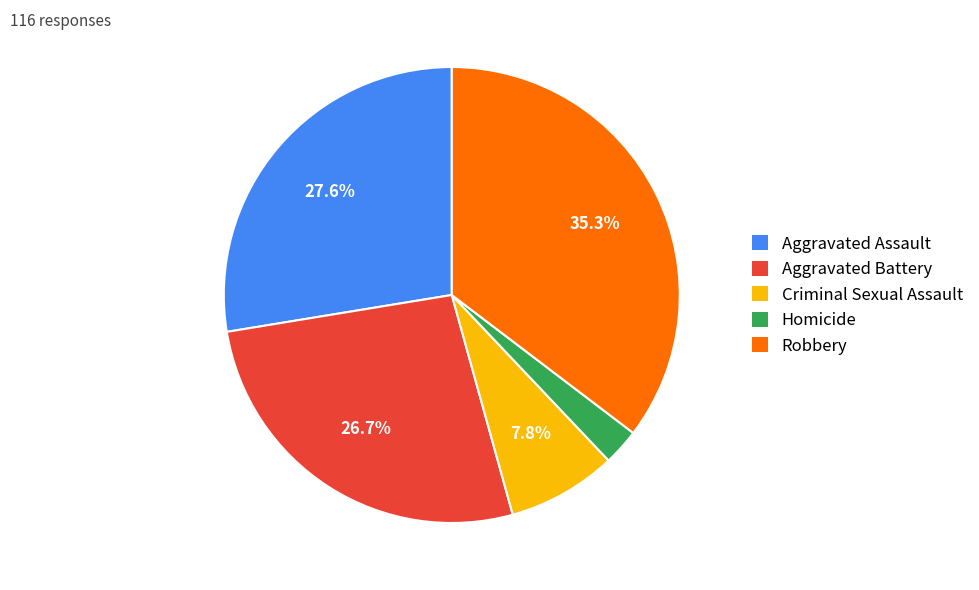

Which has a higher value, Aggravated Battery or Homicide?

Aggravated Battery